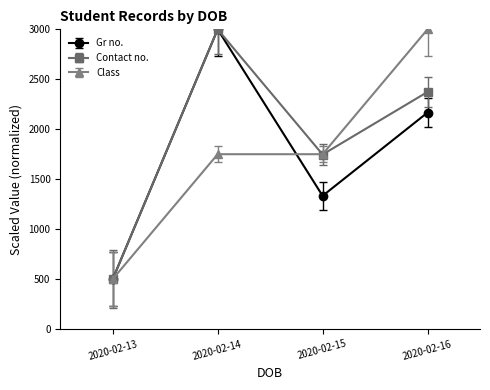

The Gr no. series shows 195.5 at 2020-02-13. True or false?

False